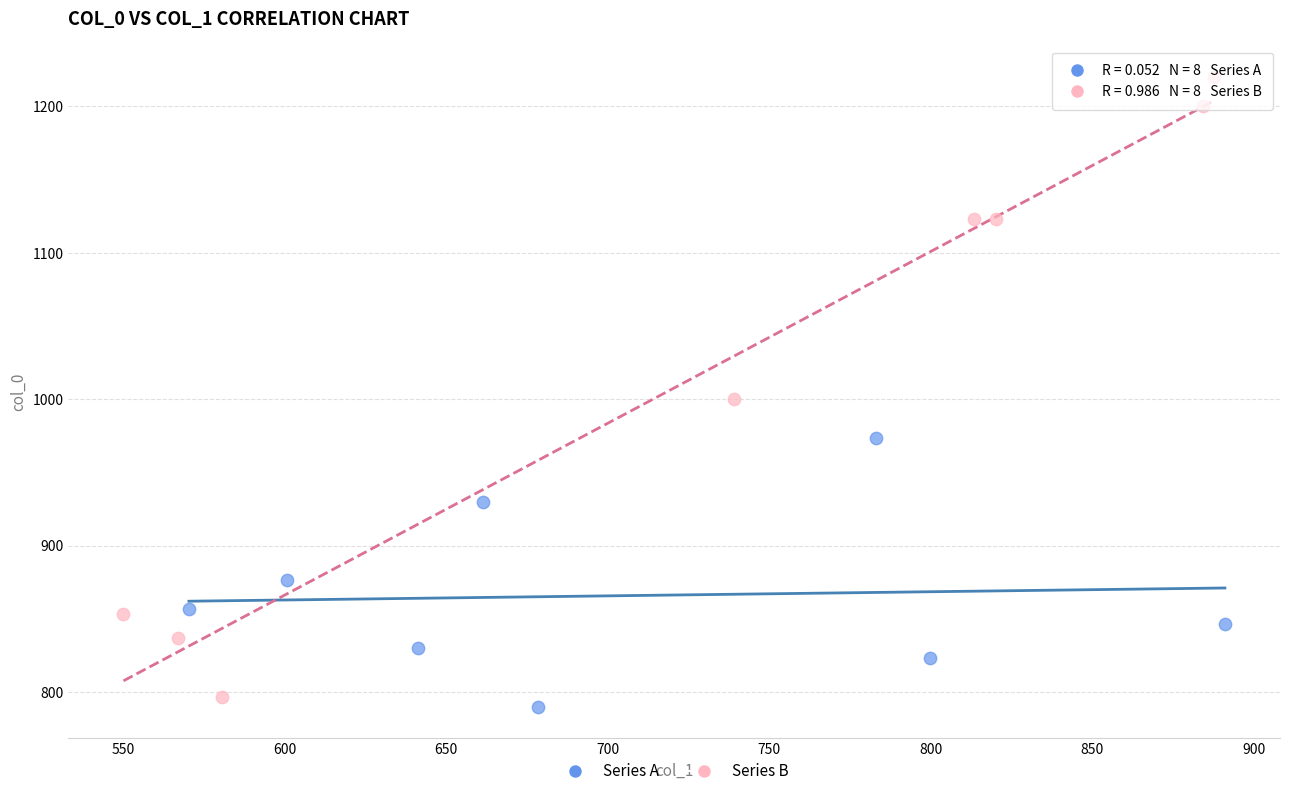

Which series reaches the maximum Y coordinate?

Series B